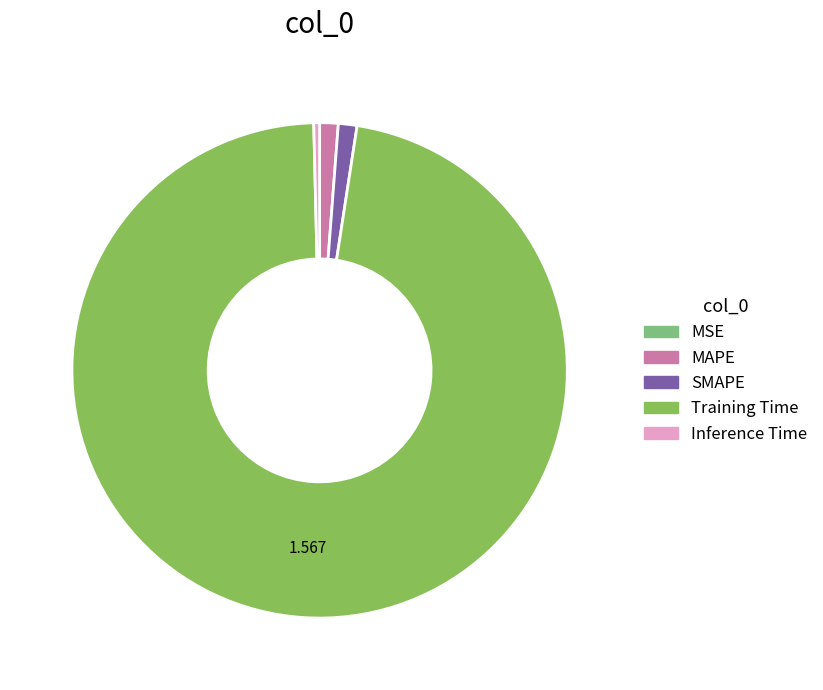

What is the majority slice?

Training Time